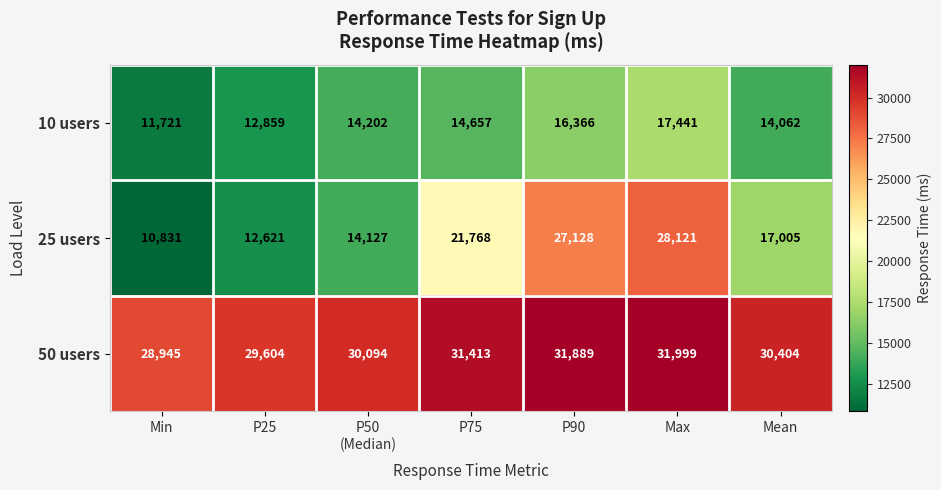

What is the sum of the 10 users values at Min and P75?

26378